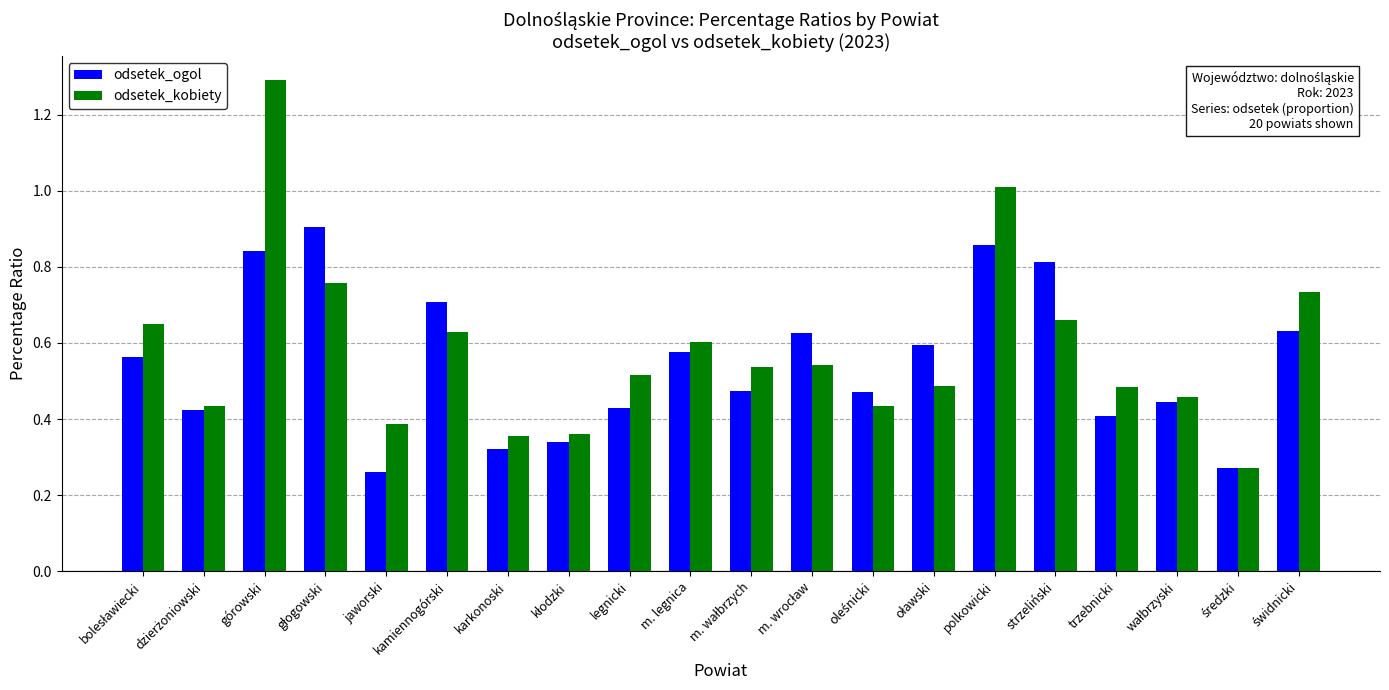

Rank the series by their average value, from lowest to highest.

odsetek_ogol, odsetek_kobiety